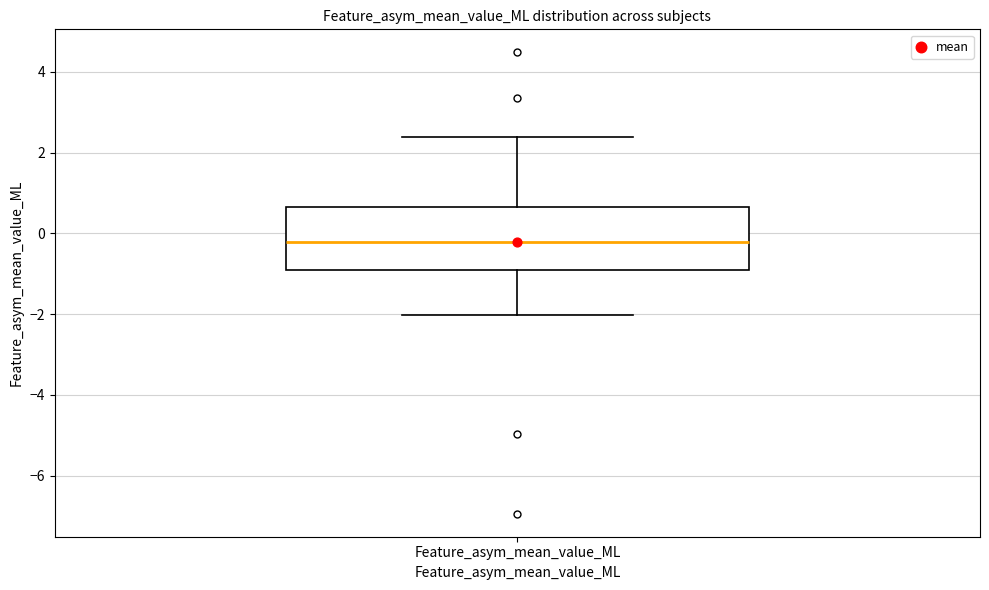

Where does the median line of the box for Feature_asym_mean_value_ML sit on the y-axis? The values are not printed on the chart, so give them approximately, as read against the axis.

-0.2